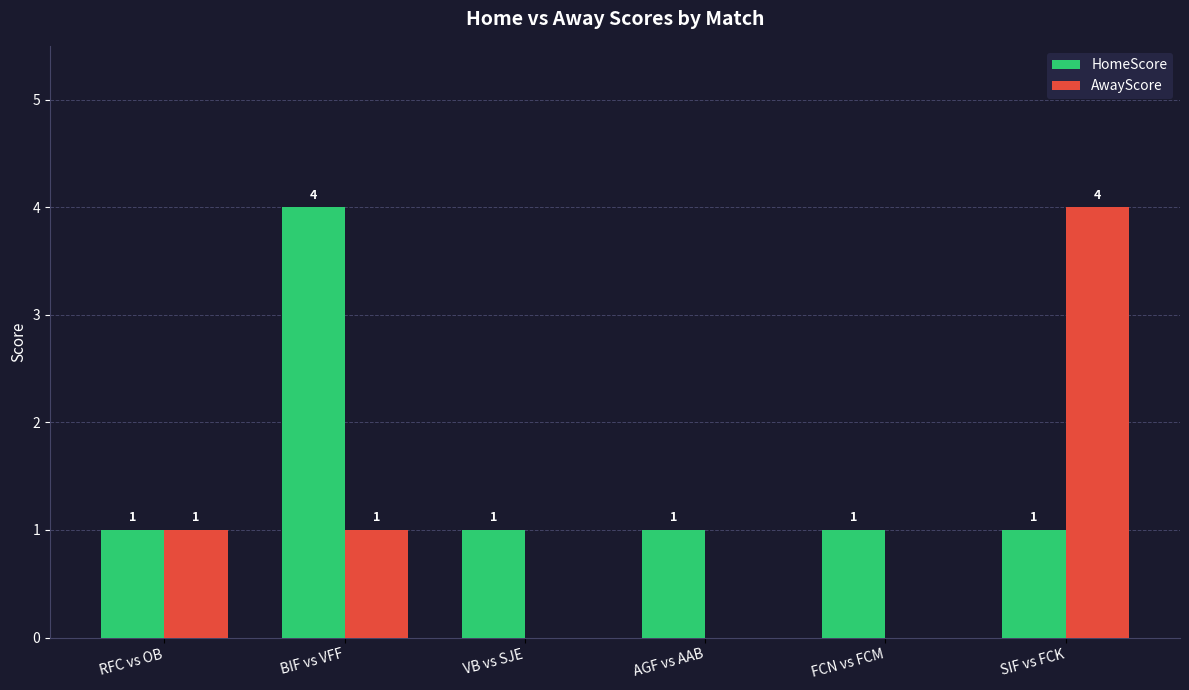

Between VB vs SJE and SIF vs FCK, which series saw the biggest shift?

AwayScore